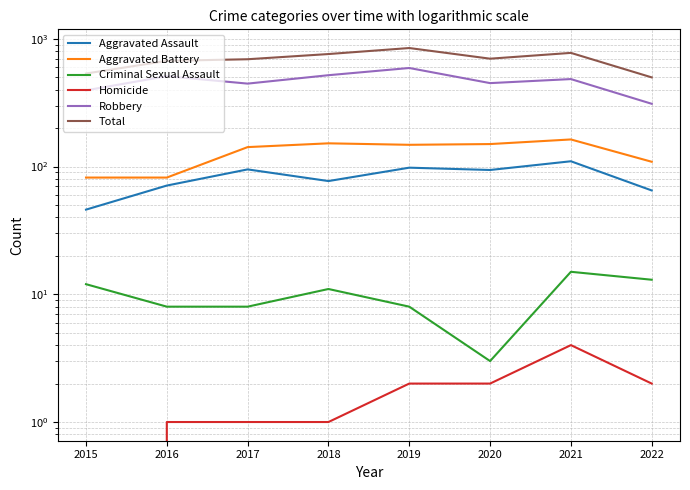

True or false: Criminal Sexual Assault and Total cross at least once.

False